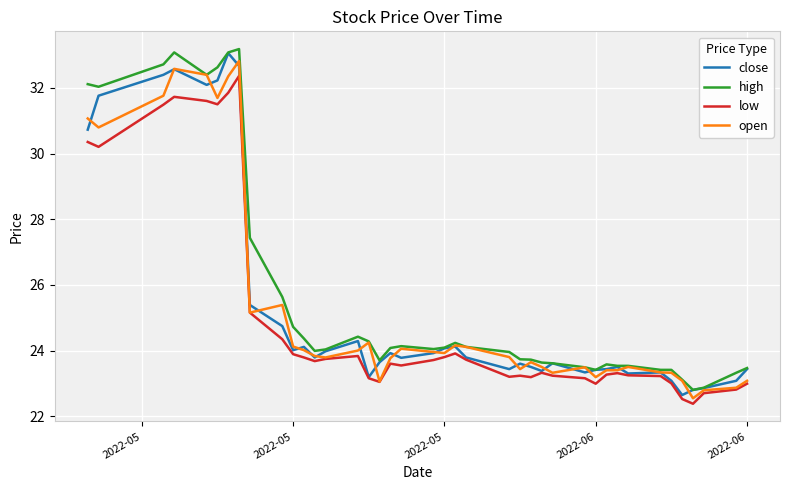

In low, how many points are higher than both neighbors (excluding endpoints)?

8